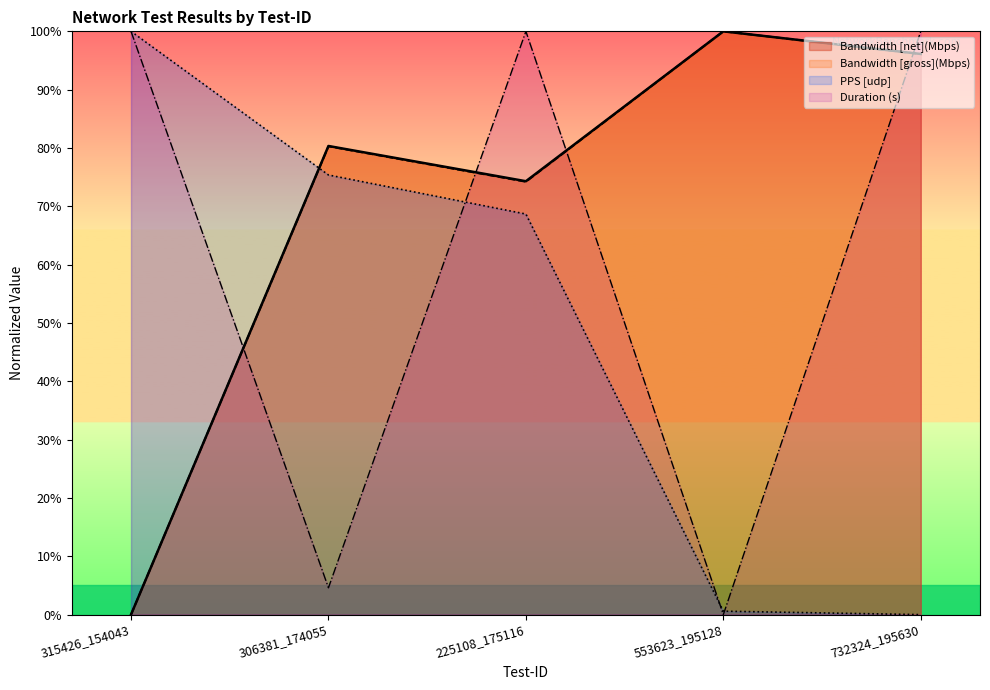

What is the difference between the highest and lowest values at 315426_154043?

100.0